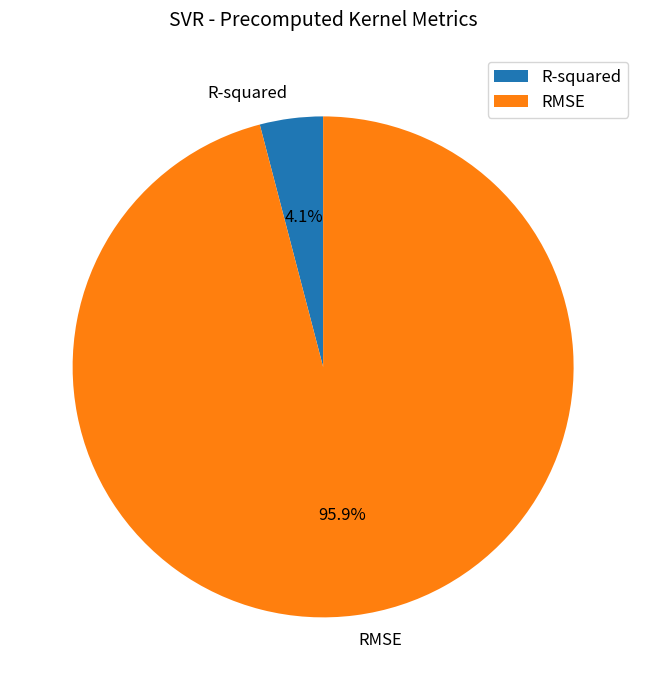

To the nearest percent, what is the combined percentage of R-squared and RMSE?

100%